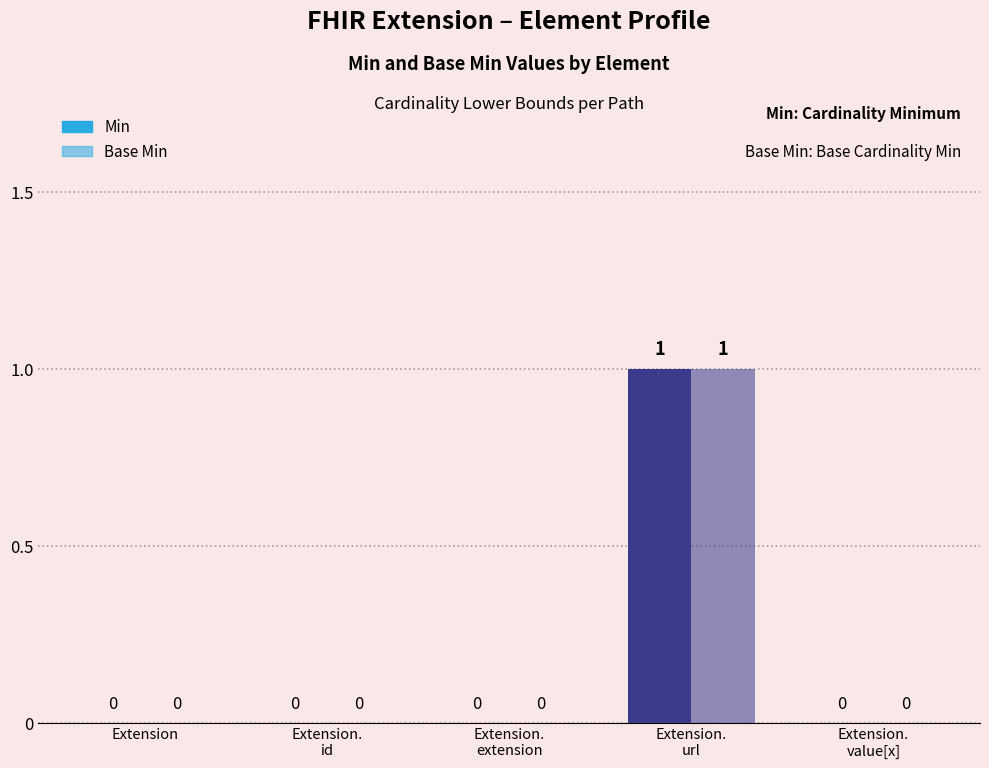

How many positive values does the Base Min series have?

1